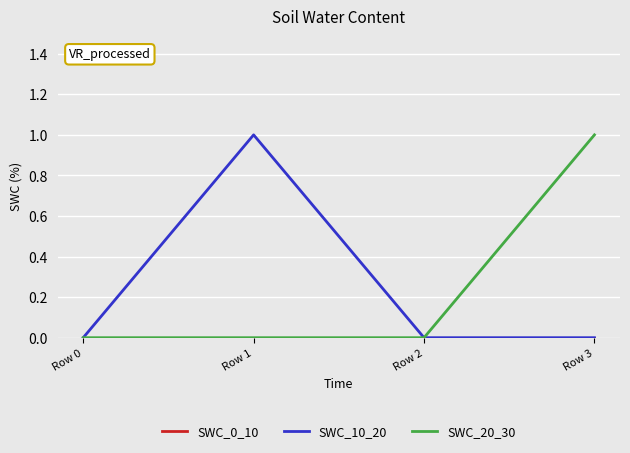

How many lines are shown in the chart?

3